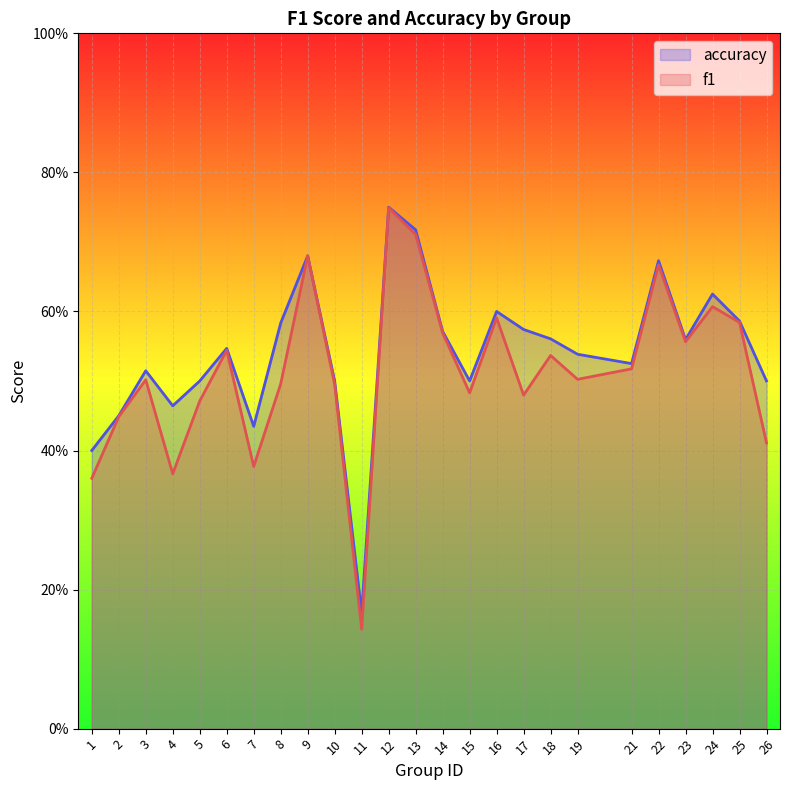

Count the accuracy values in the range 0 to 1.

25